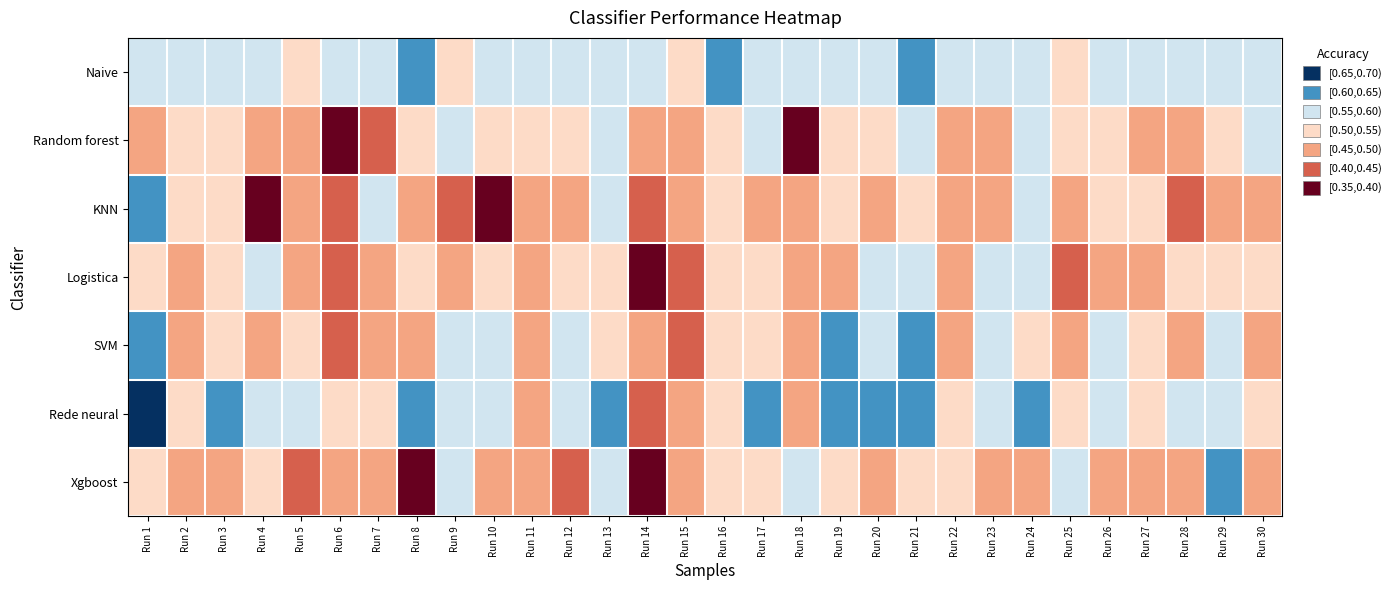

Rank the series at Run 6 from lowest to highest value.

Random forest, Logistica, KNN, SVM, Xgboost, Rede neural, Naive